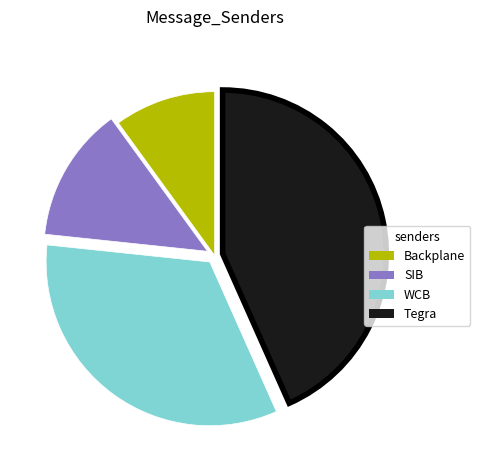

Which category has the biggest portion of the pie?

Tegra